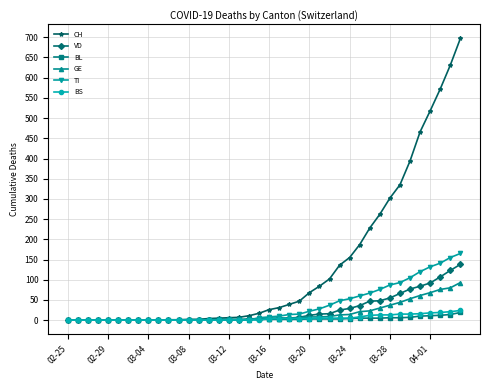

Which series has the widest spread of values?

CH